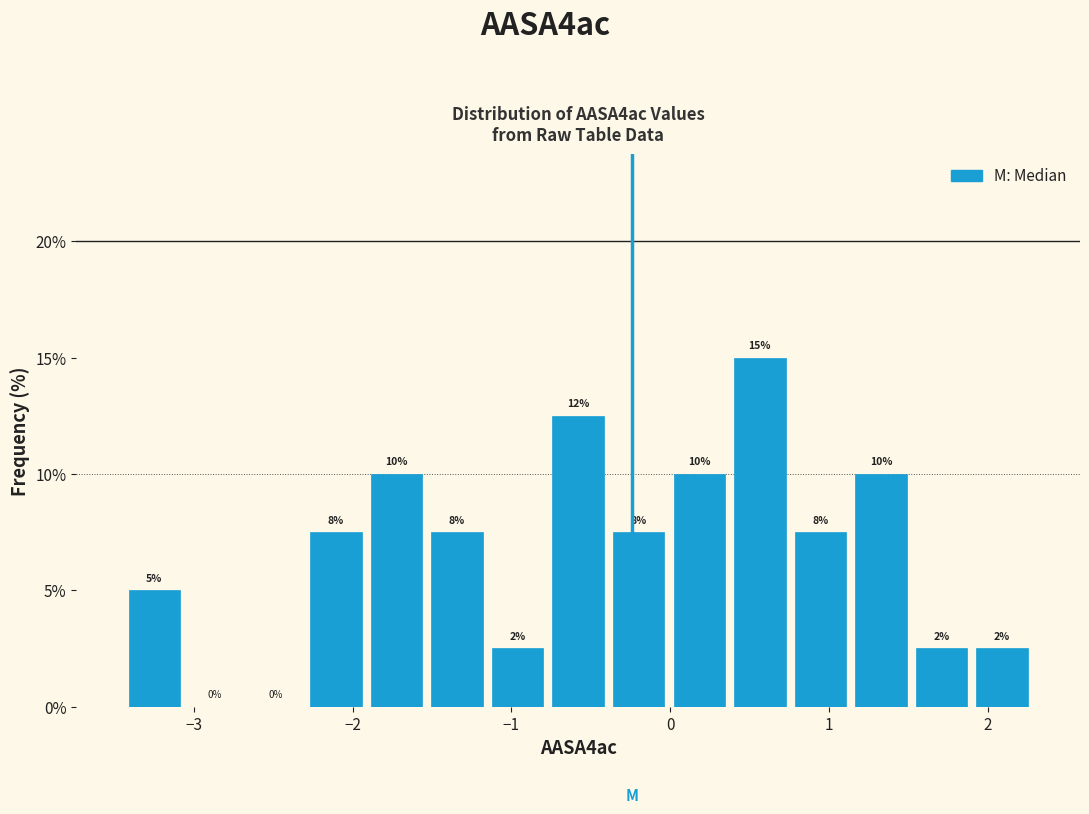

Read against the x-axis, roughly where is the centre of the tallest bar?

0.6